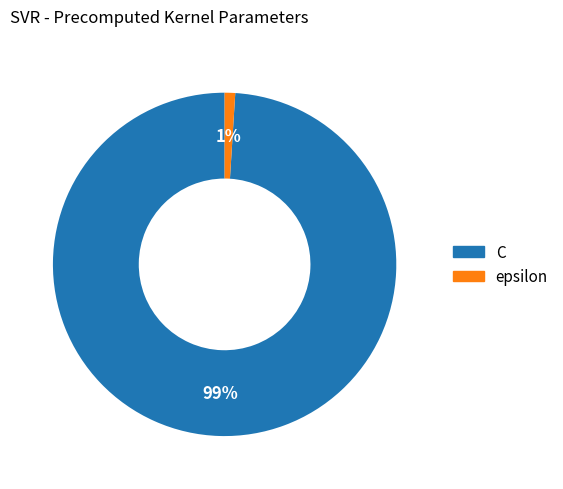

Combined, do epsilon and C account for over 50%?

Yes